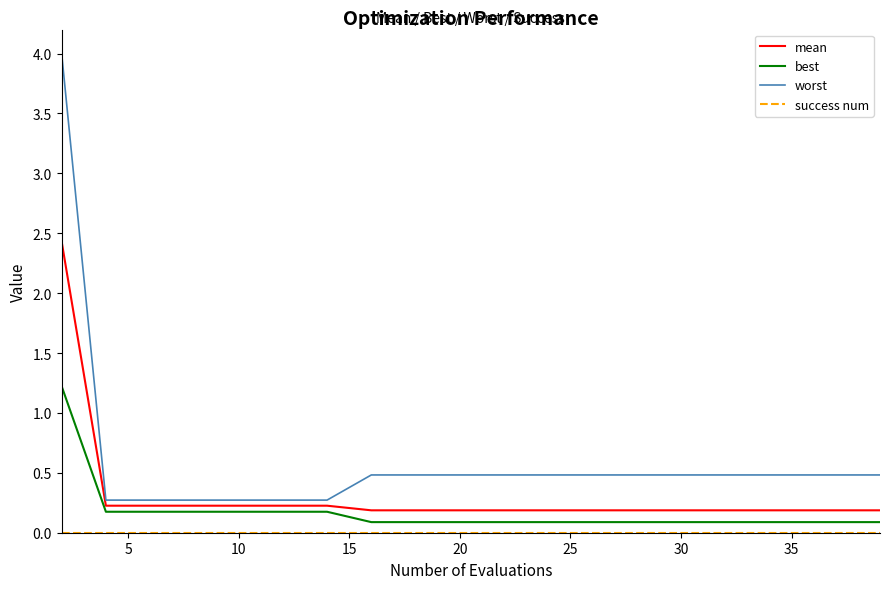

Which series has the largest range (max minus min)?

worst